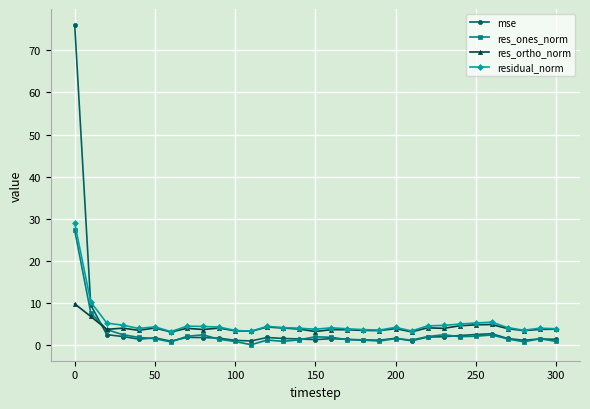

Which series has the largest range (max minus min)?

mse